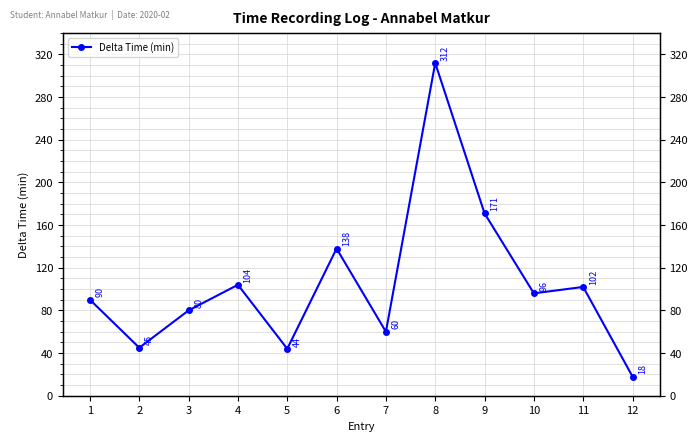

Is this an area chart (filled region under the line)?

No